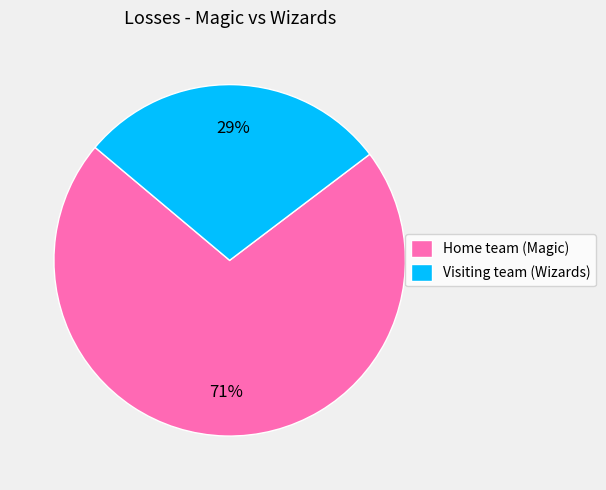

The Home team (Magic) slice represents 71% of the pie. True or false?

True